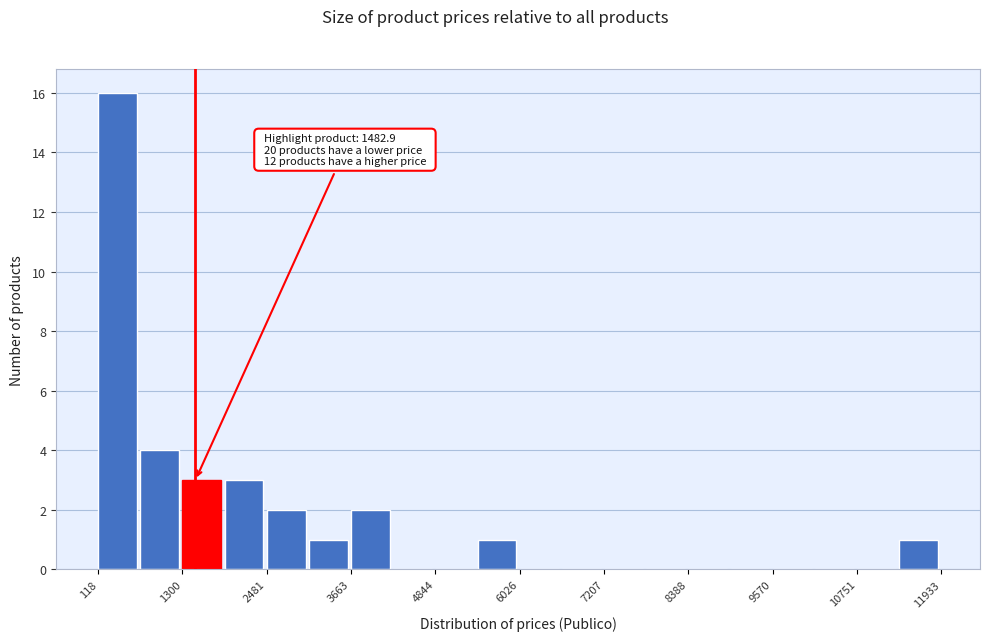

Around what value on the x-axis is the tallest bar? Give the approximate position of its centre, as read against the axis.

400